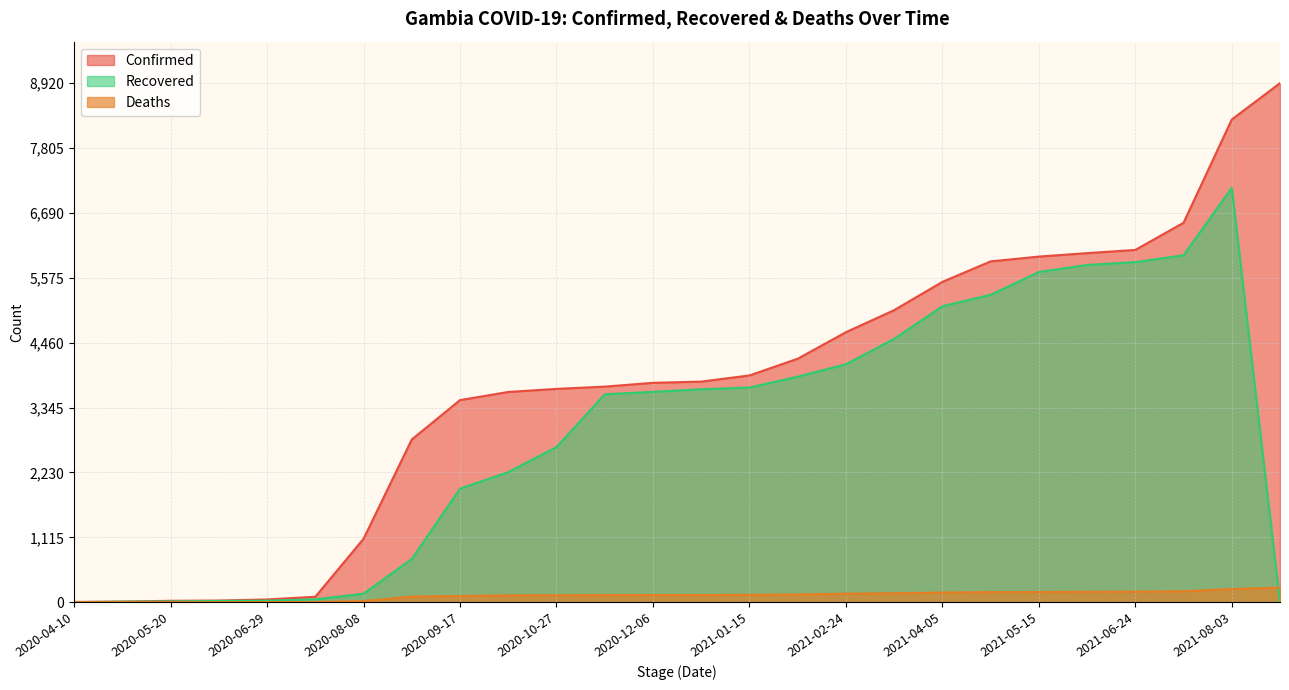

Where is the first local maximum for Recovered?

2021-08-03